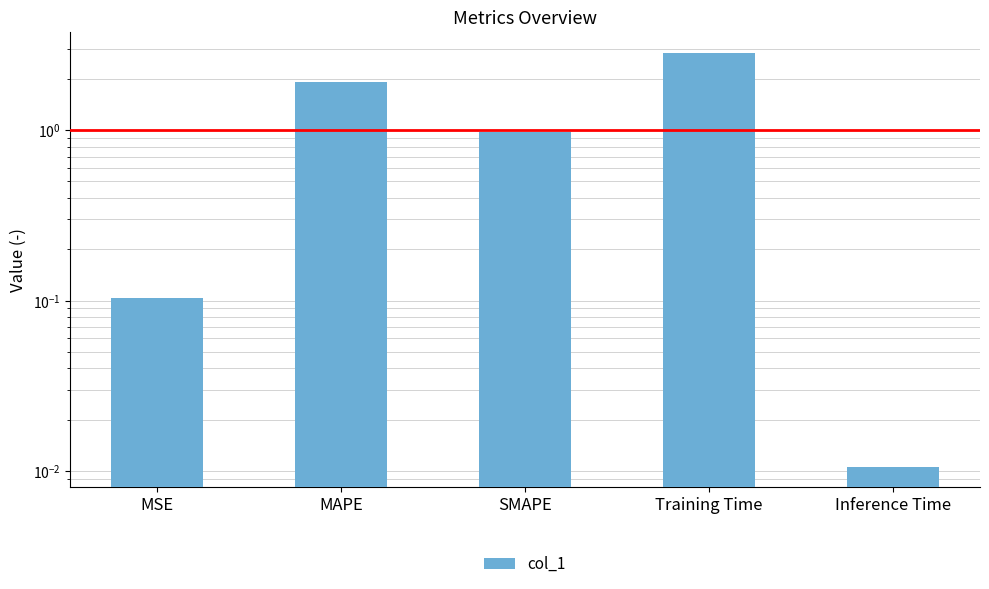

What is the label of the 1st bar from the left?

MSE